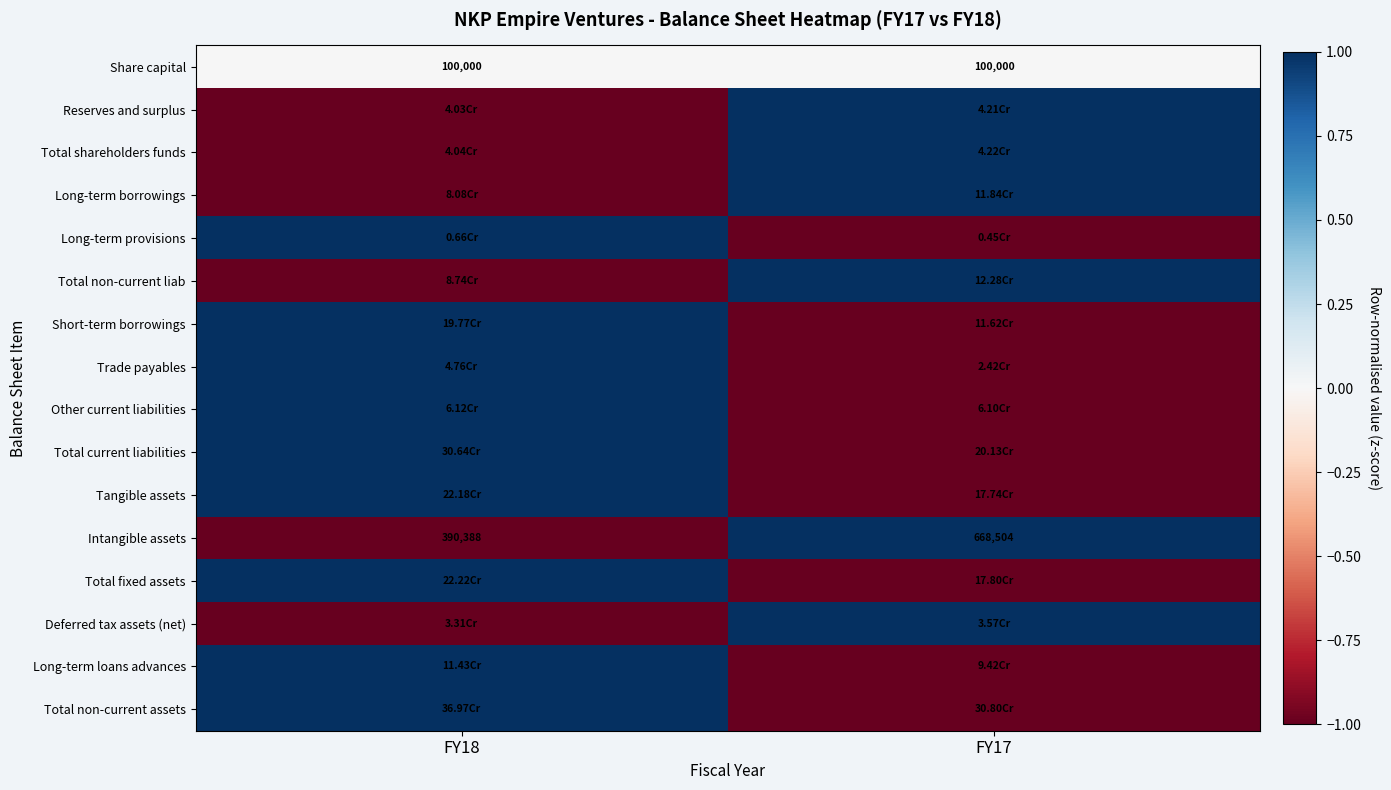

What is the difference between the highest and lowest values at FY18?

2